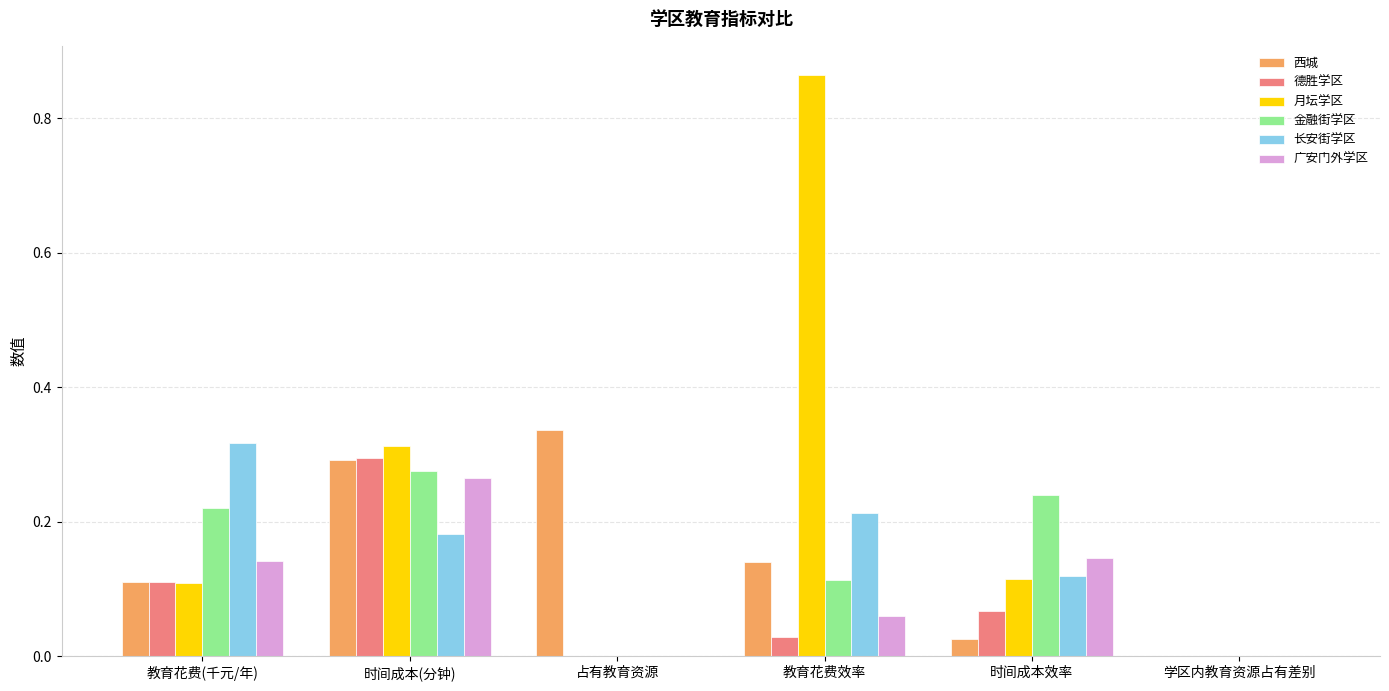

Which category has the highest value across all series?

教育花费效率